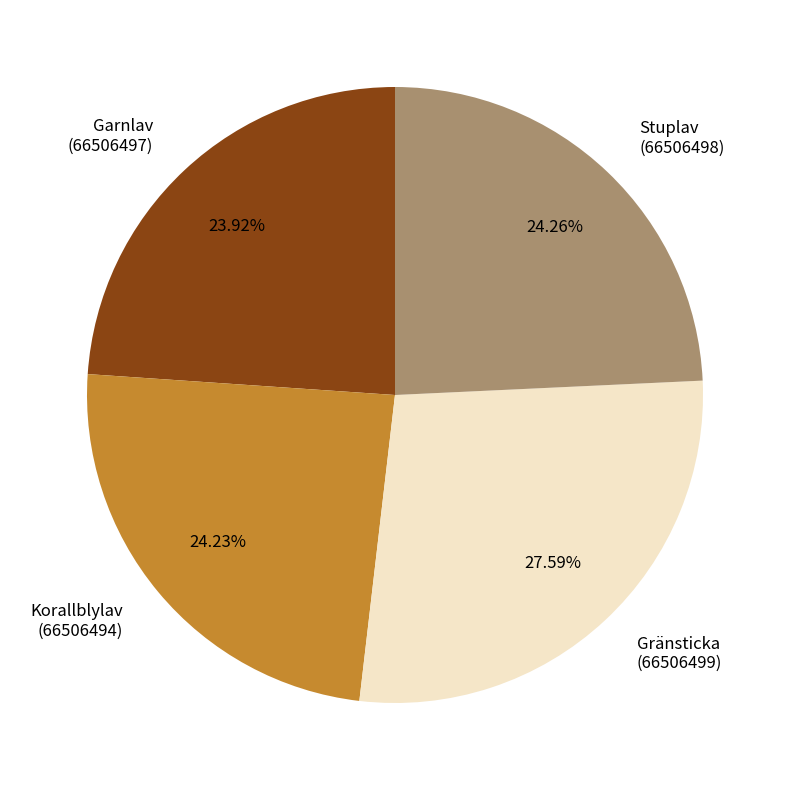

Count the number of slices in the pie.

4